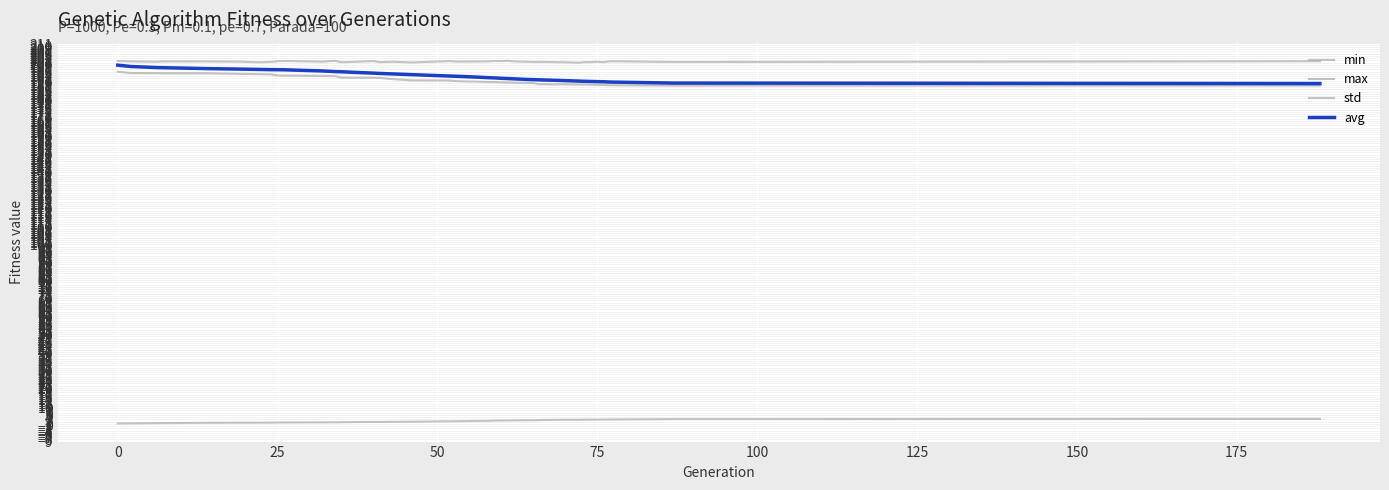

Rank the series by their maximum value, from lowest to highest.

std, min, avg, max